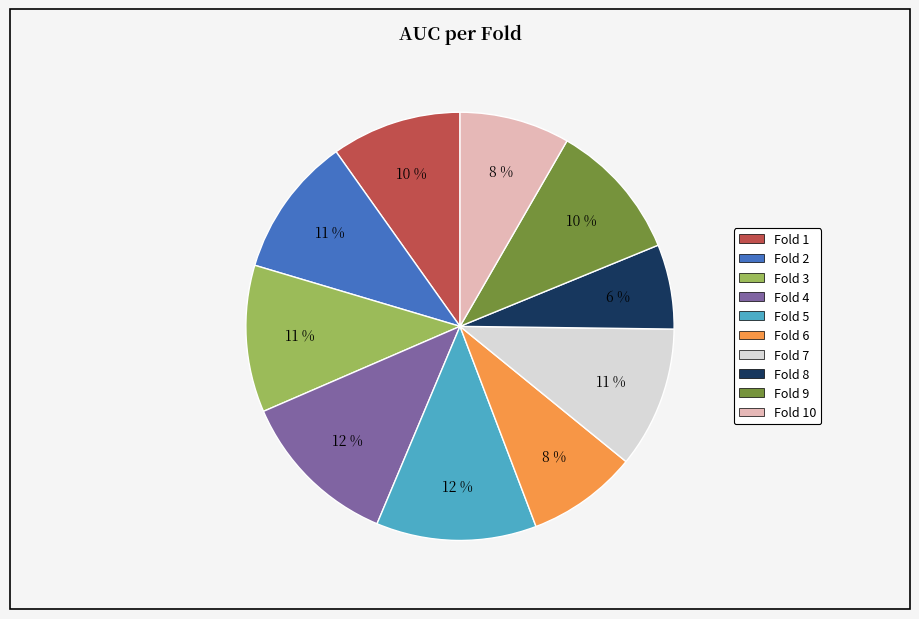

Is there any slice that represents more than half of the pie?

No